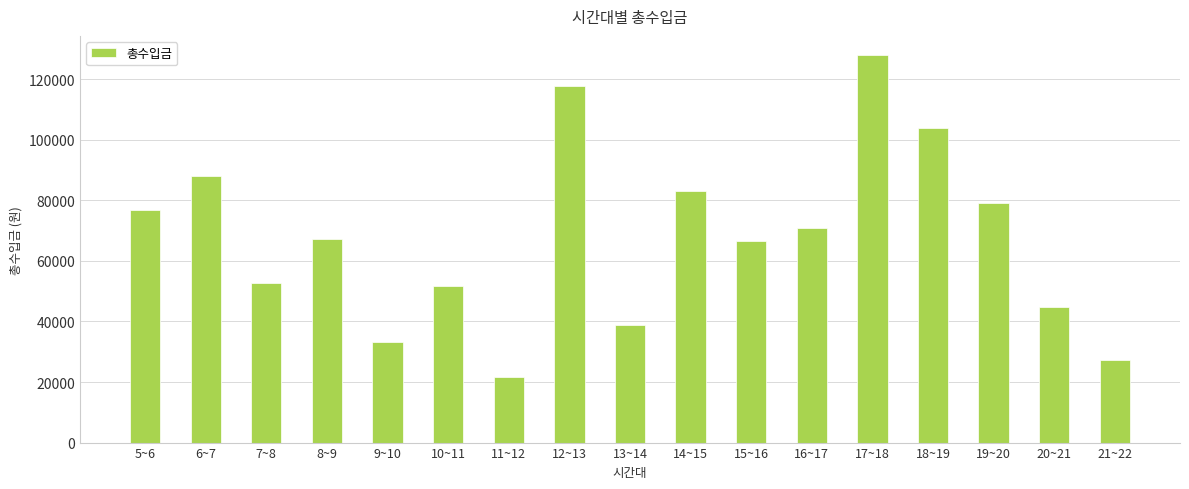

What is the maximum value shown in the chart?

127890